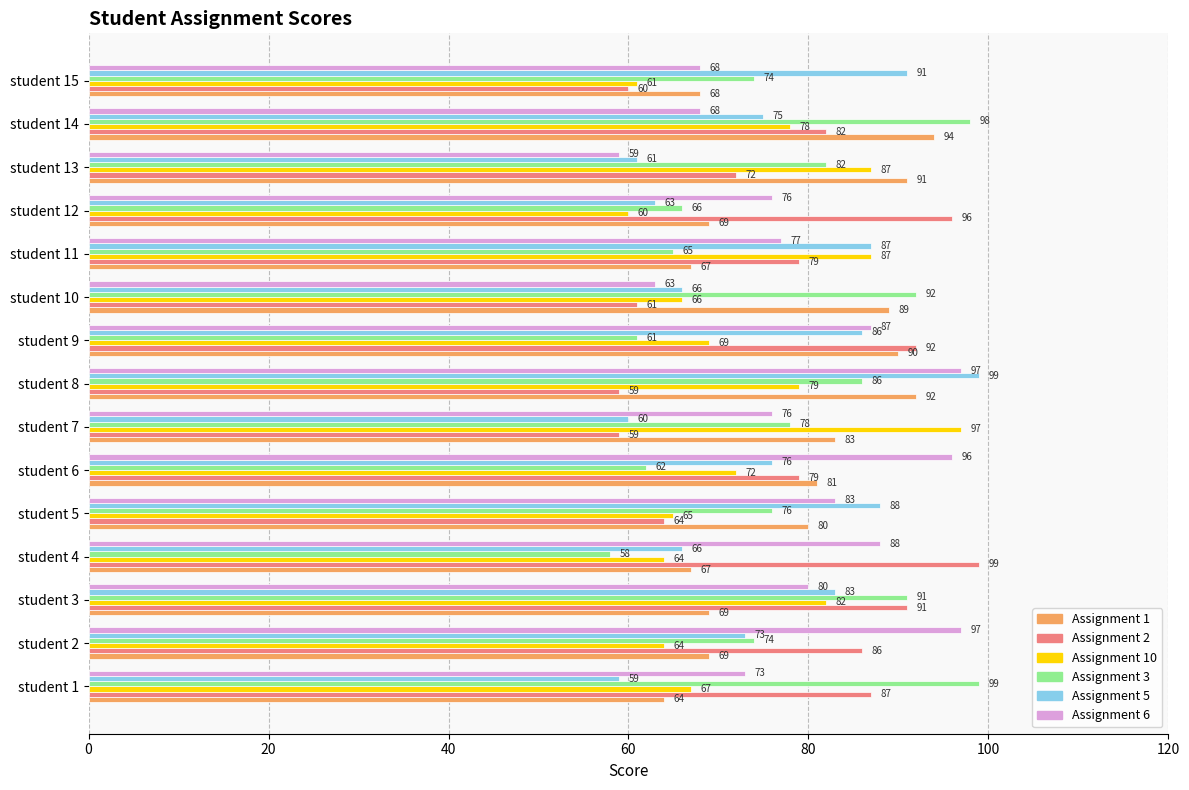

True or false: Assignment 6 has a value of 91 at student 15.

False